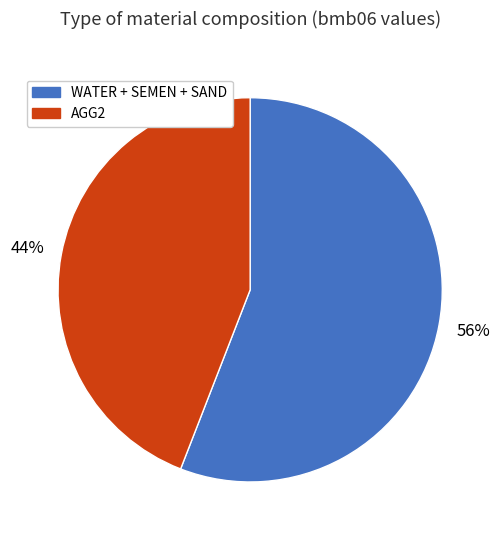

To the nearest percent, what is the average slice percentage?

50%